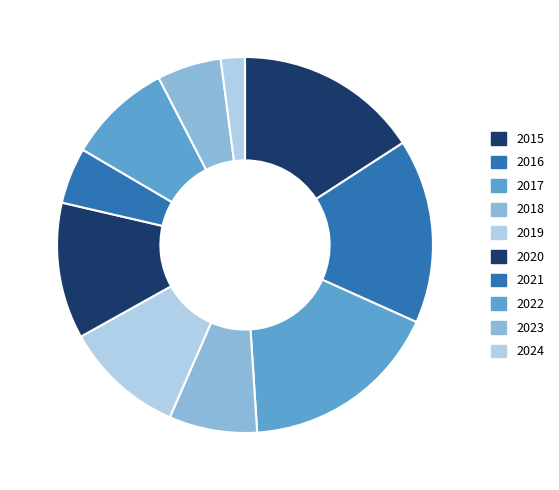

What is the largest slice in the pie chart?

2017